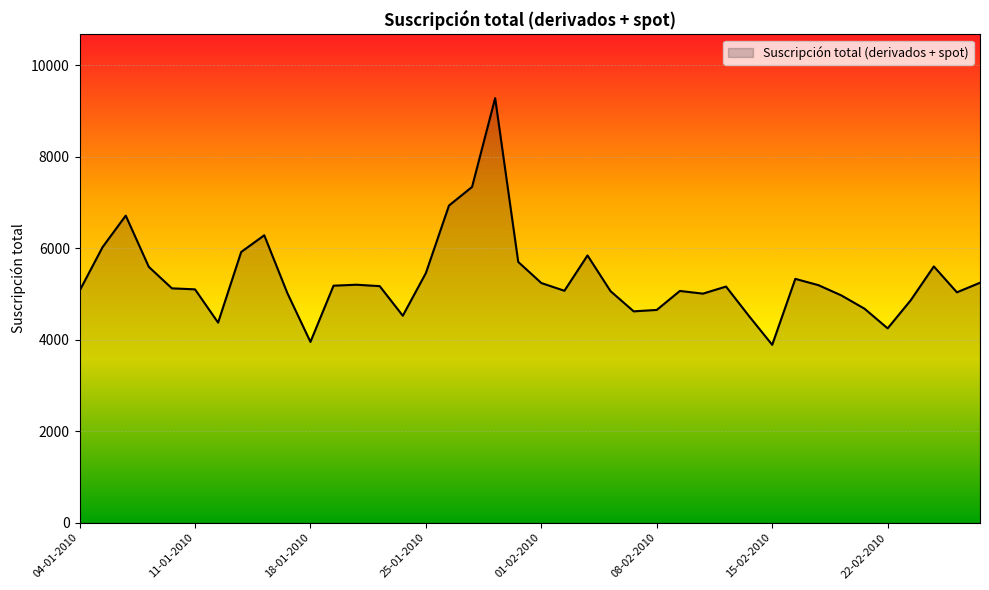

What is the greatest value displayed?

9282